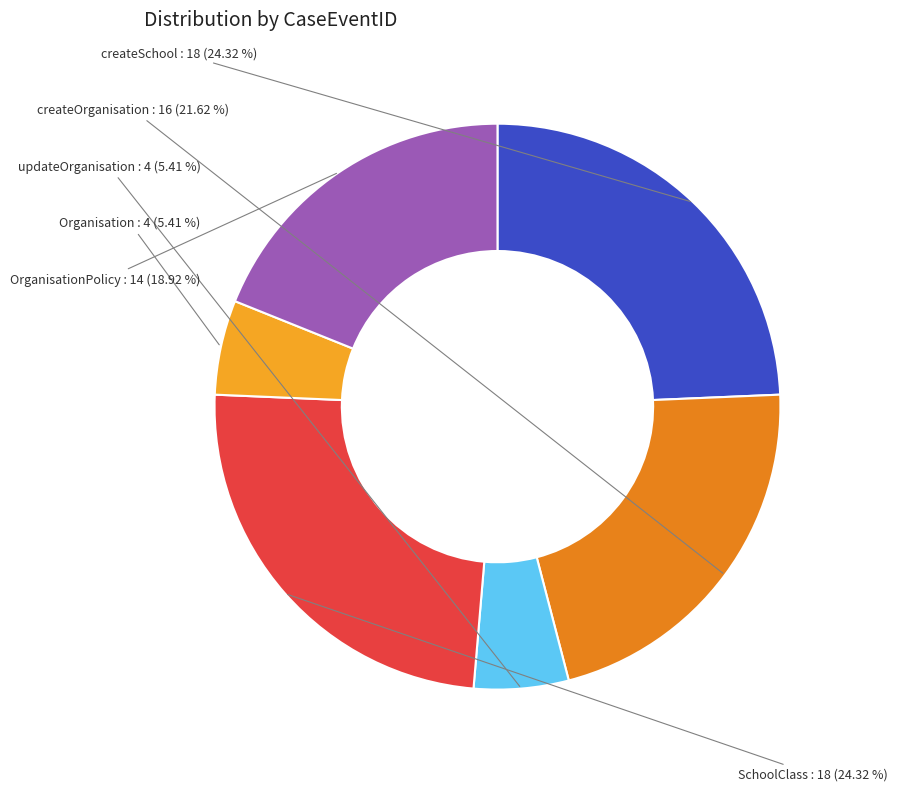

To the nearest percent, what is the difference between the largest and smallest slice percentages?

19%